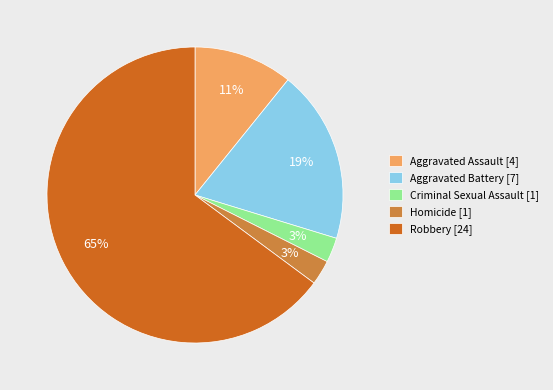

What percentage is the Aggravated Battery slice, to the nearest percent?

19%